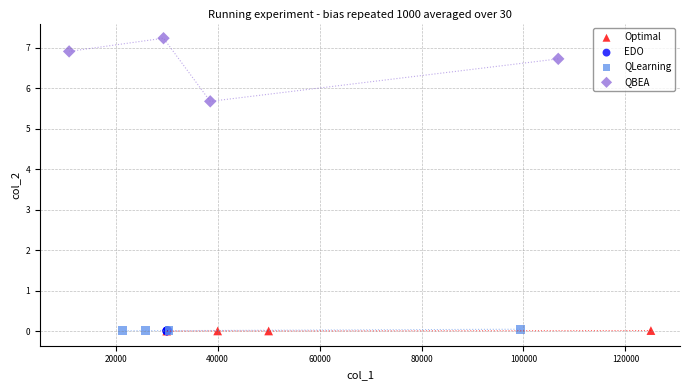

Which series has the widest spread of Y values?

QBEA